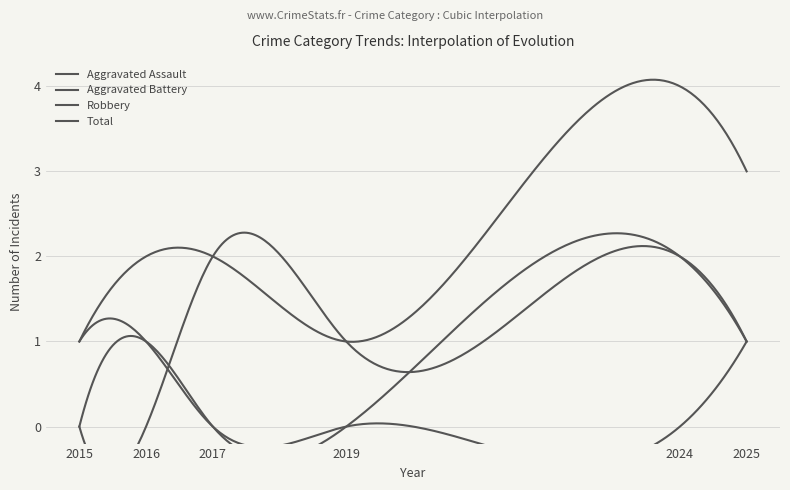

The Aggravated Assault series shows 0 at 2016. True or false?

False